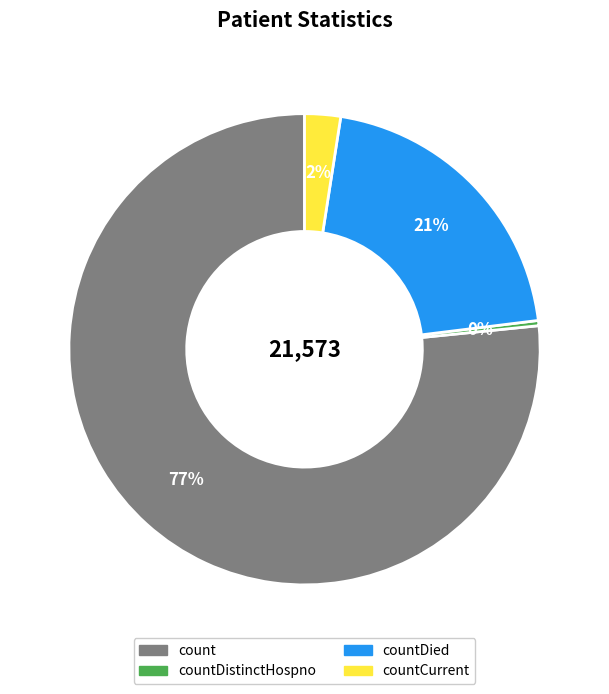

To the nearest percent, what is the average slice percentage?

25%